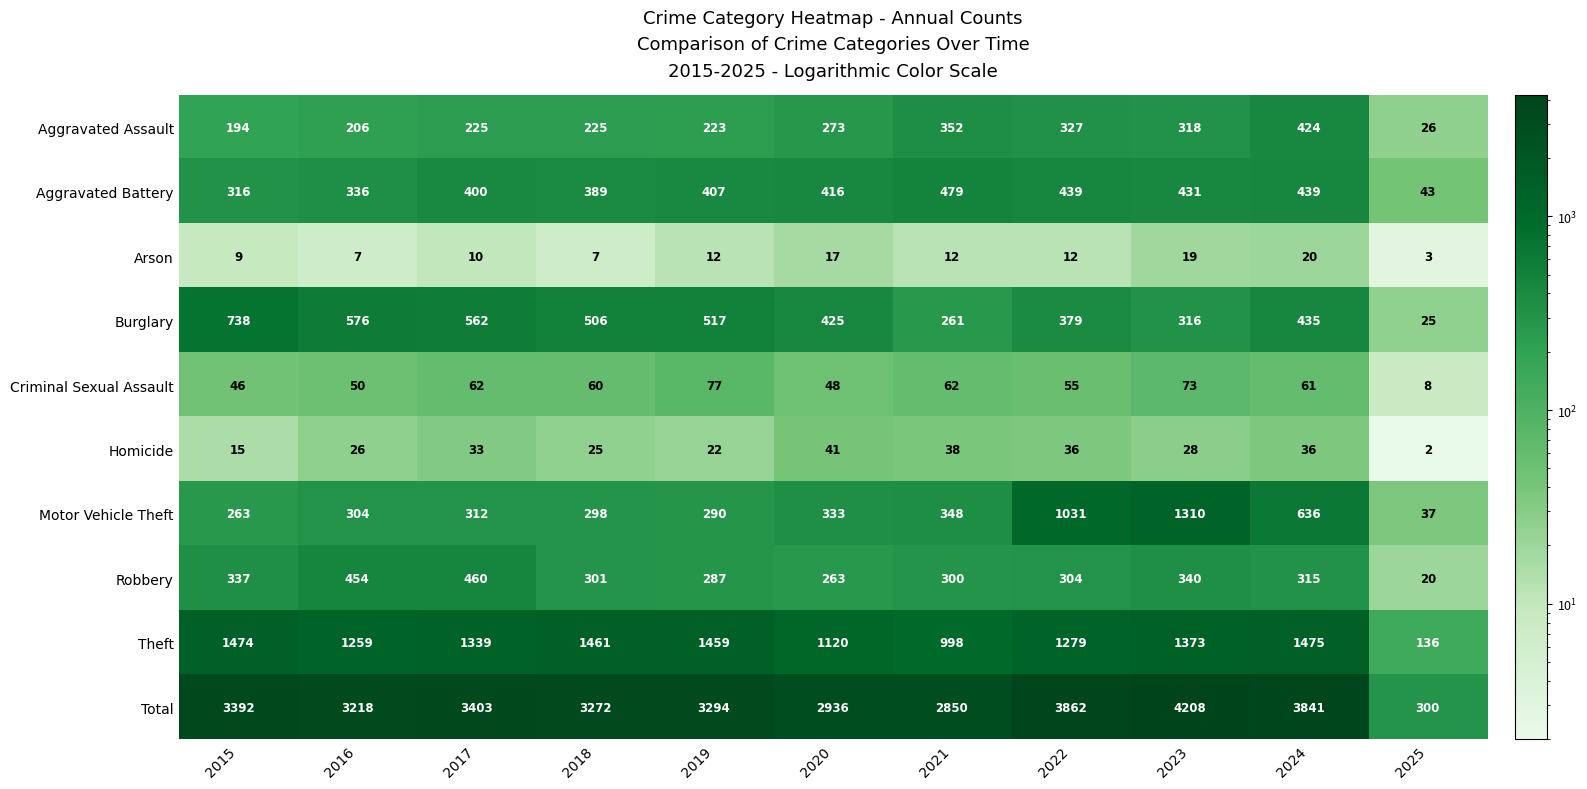

Where is Motor Vehicle Theft nearest to the value 673?

2024